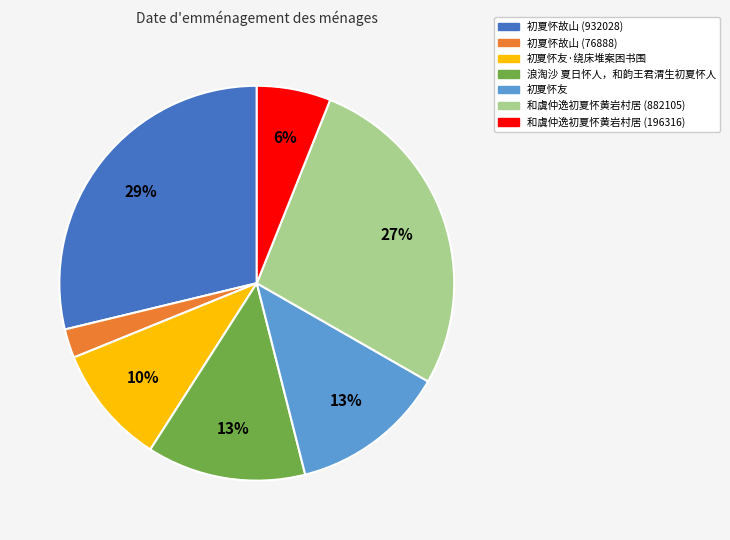

How many segments does this pie chart have?

7